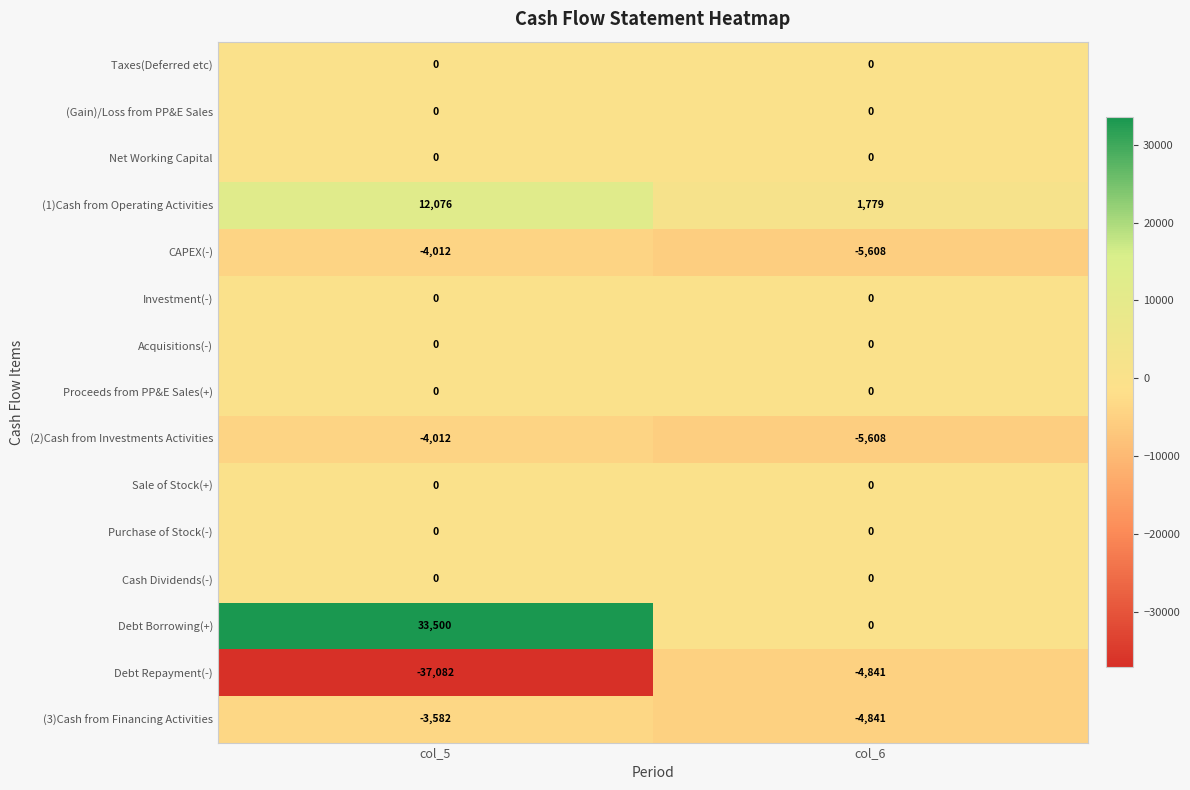

Read the Debt Repayment(-) value at col_6, to the nearest 100.

-4800